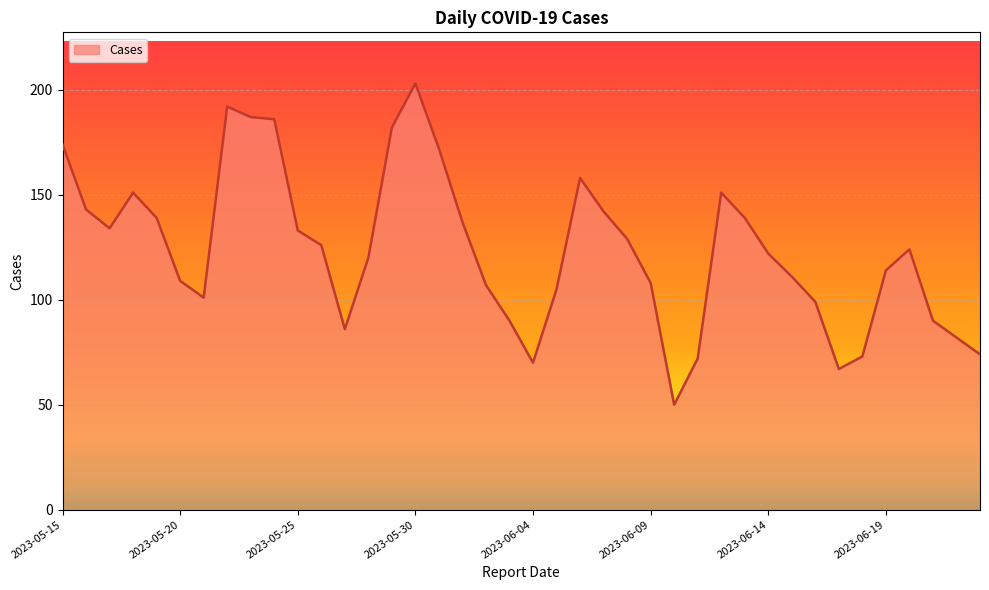

What is the greatest value displayed?

203